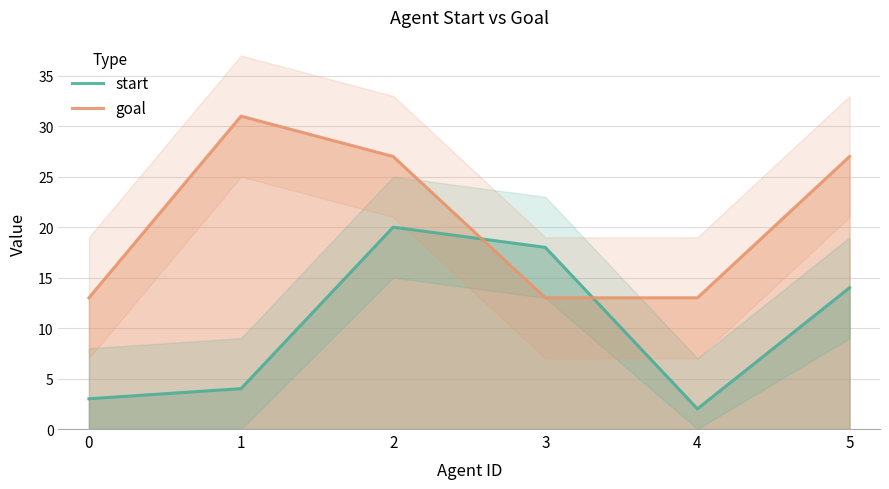

Where do start and goal first cross each other?

2 and 3